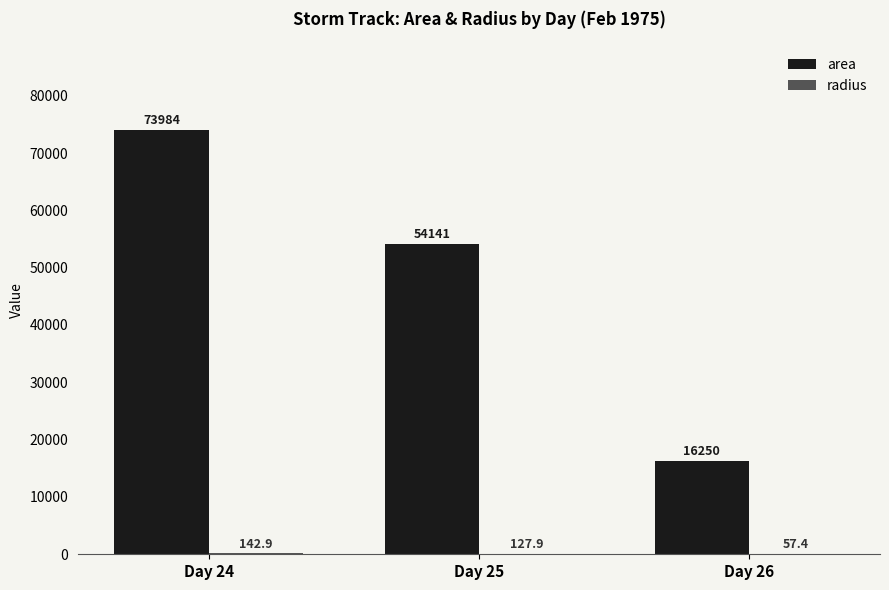

Between Day 24 and Day 25, which series saw the biggest shift?

area